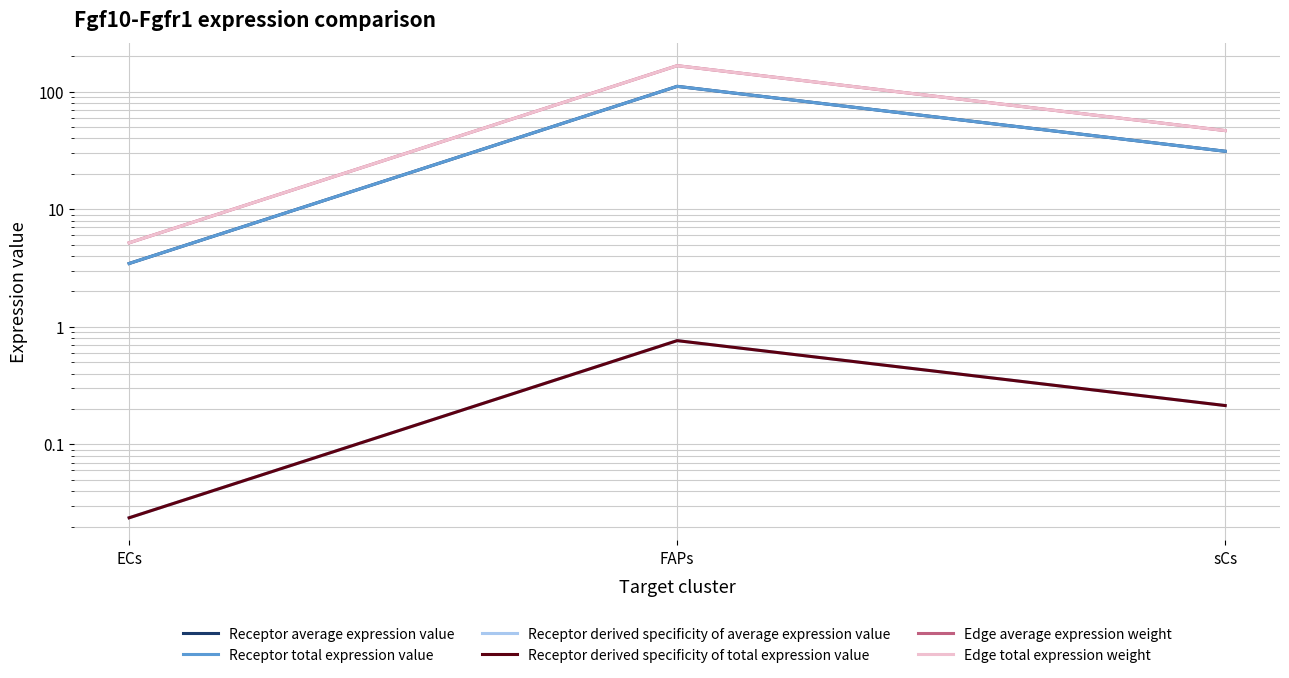

Reading left to right, what are all the values shown in this chart?

Receptor average expression value: 3.5	110.9	31.1
Receptor total expression value: 3.5	110.9	31.1
Receptor derived specificity of average expression value: 0.0	0.8	0.2
Receptor derived specificity of total expression value: 0.0	0.8	0.2
Edge average expression weight: 5.2	166.3	46.6
Edge total expression weight: 5.2	166.3	46.6